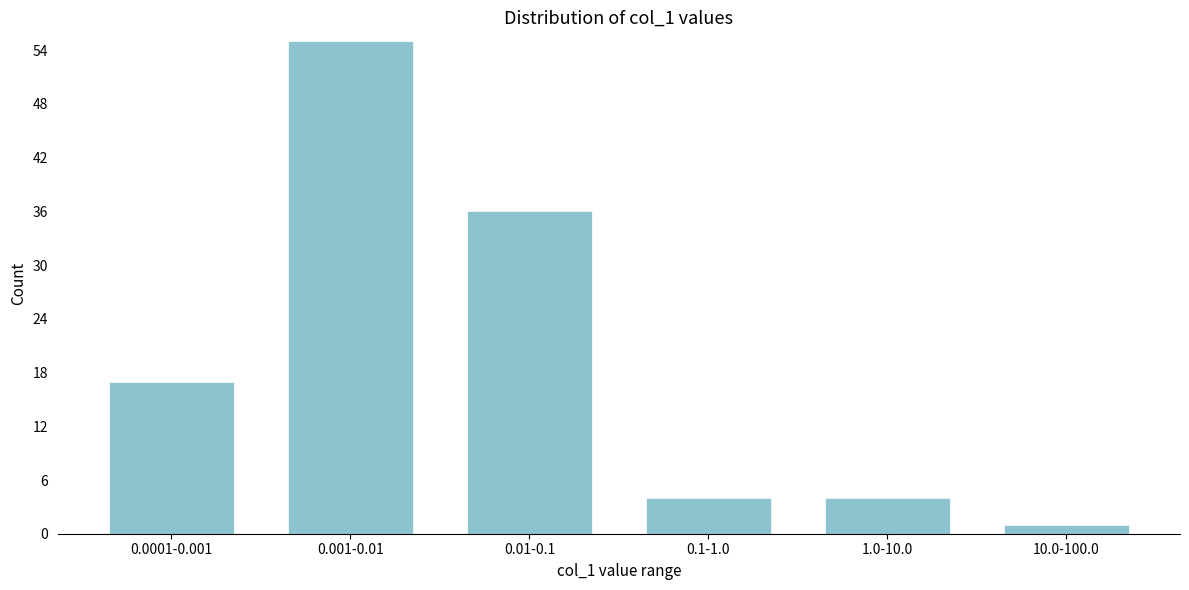

Reading right to left, list all the values displayed in this chart.

1	4	4	36	55	17